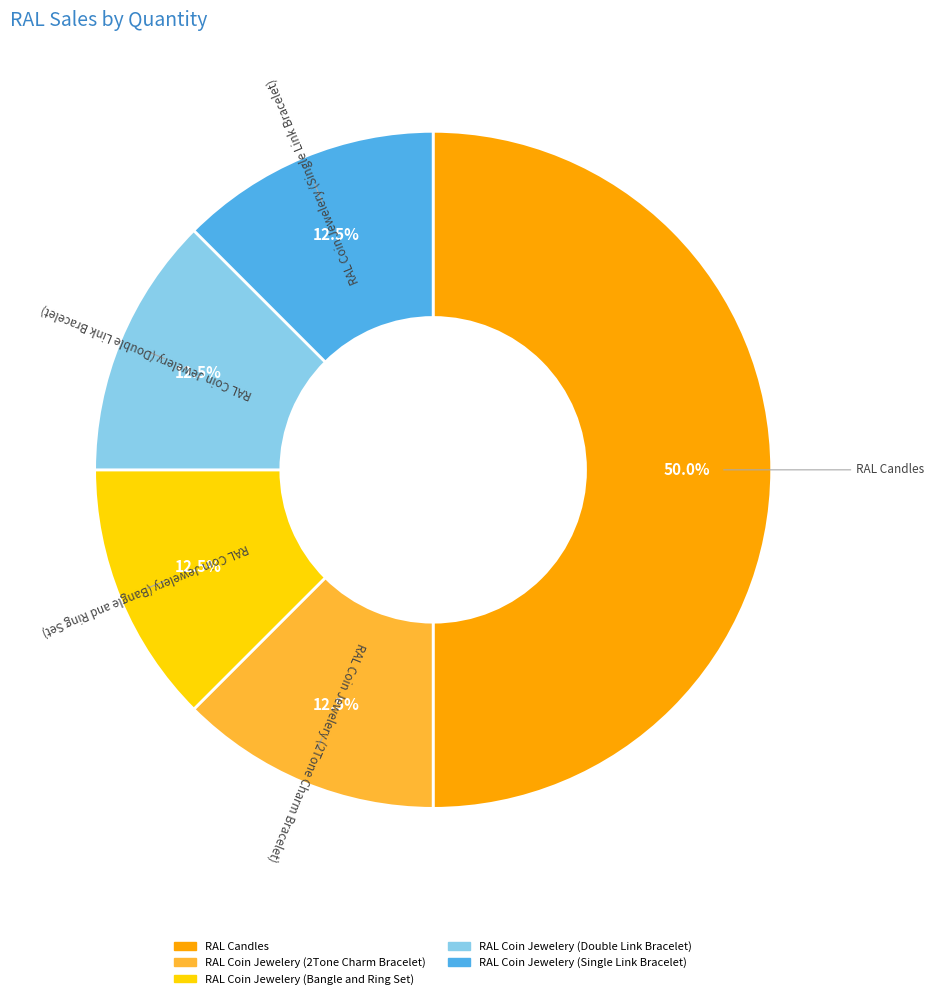

Which category has the biggest portion of the pie?

RAL Candles